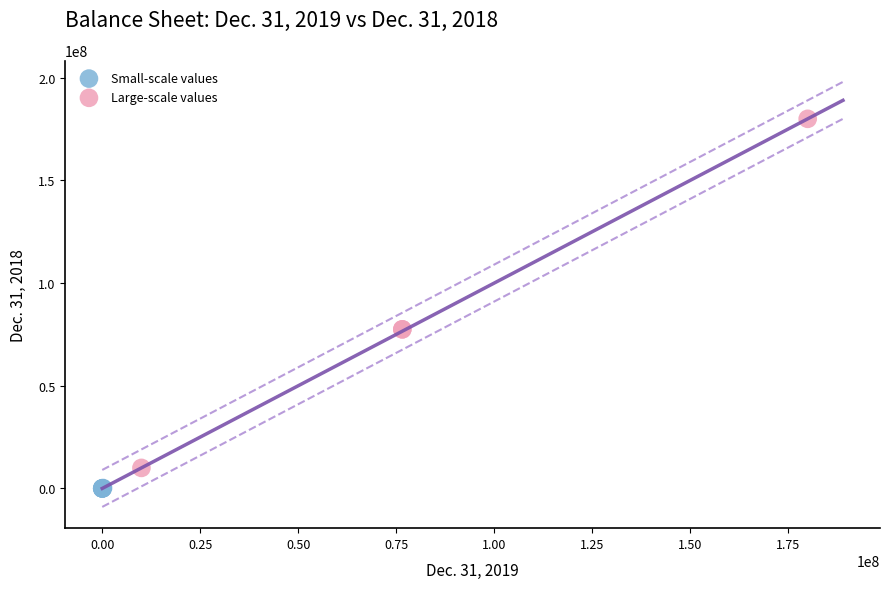

Which series reaches the minimum Y coordinate?

Small-scale values